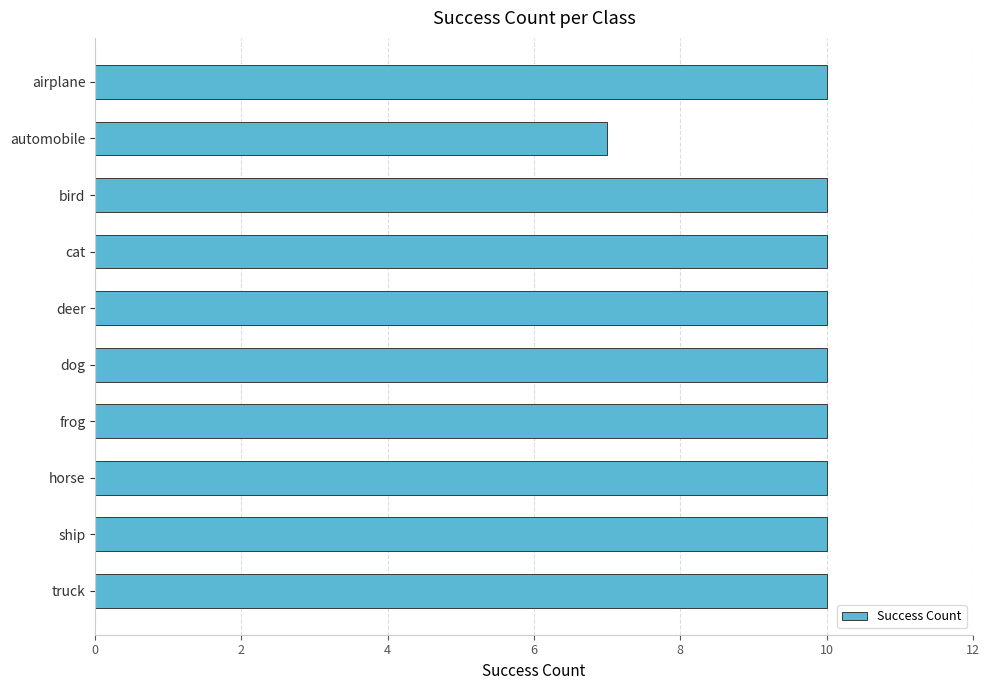

What is the sum of the values at truck and bird?

20